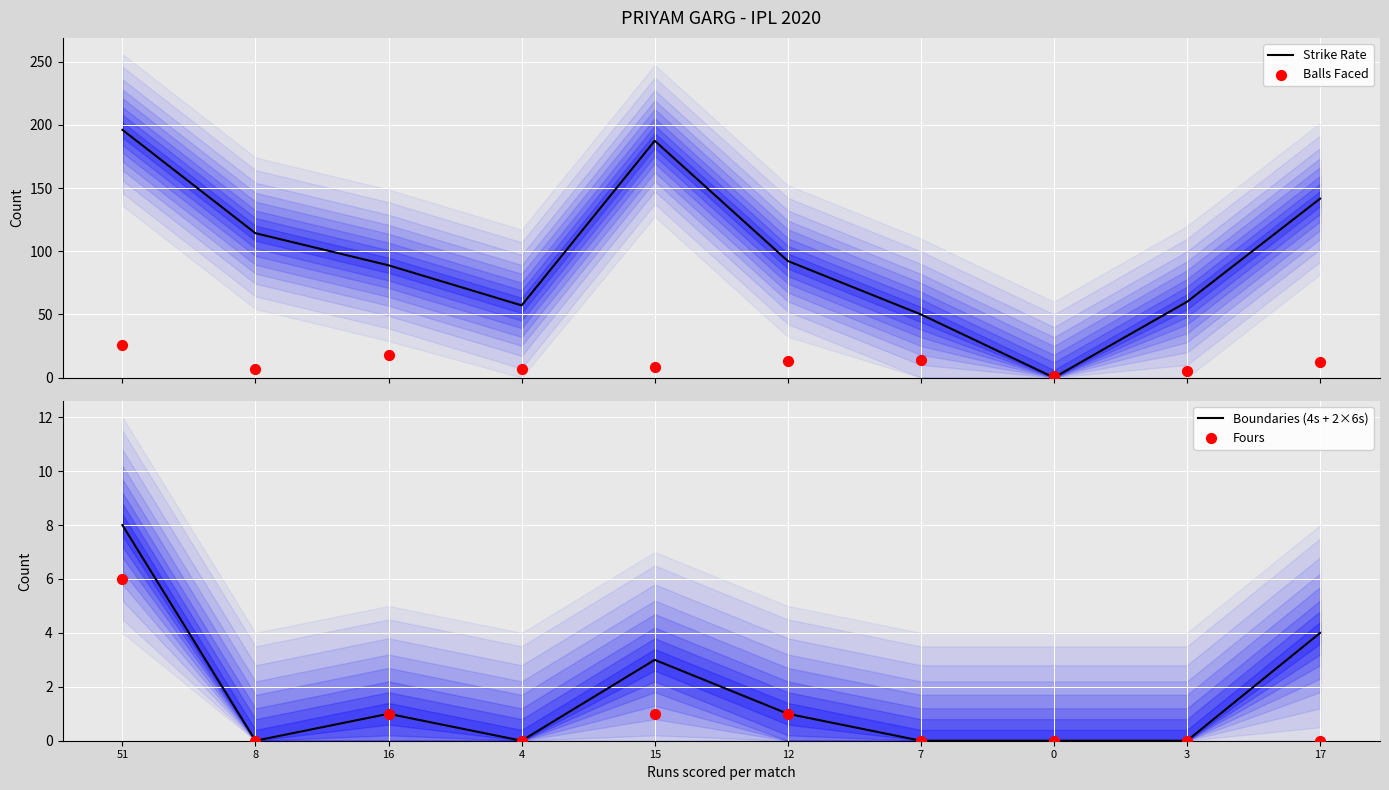

What is the total value across all series at 3?

65.0